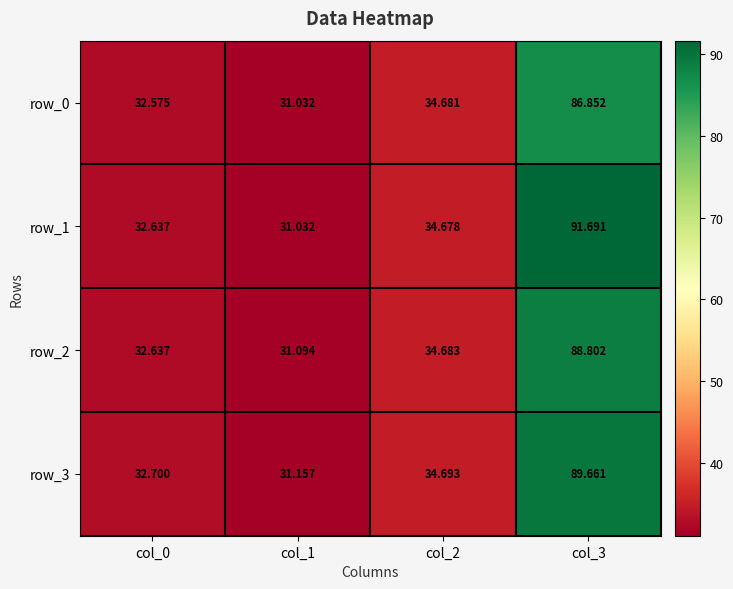

Rank the categories by row_0 value from lowest to highest.

col_1, col_0, col_2, col_3